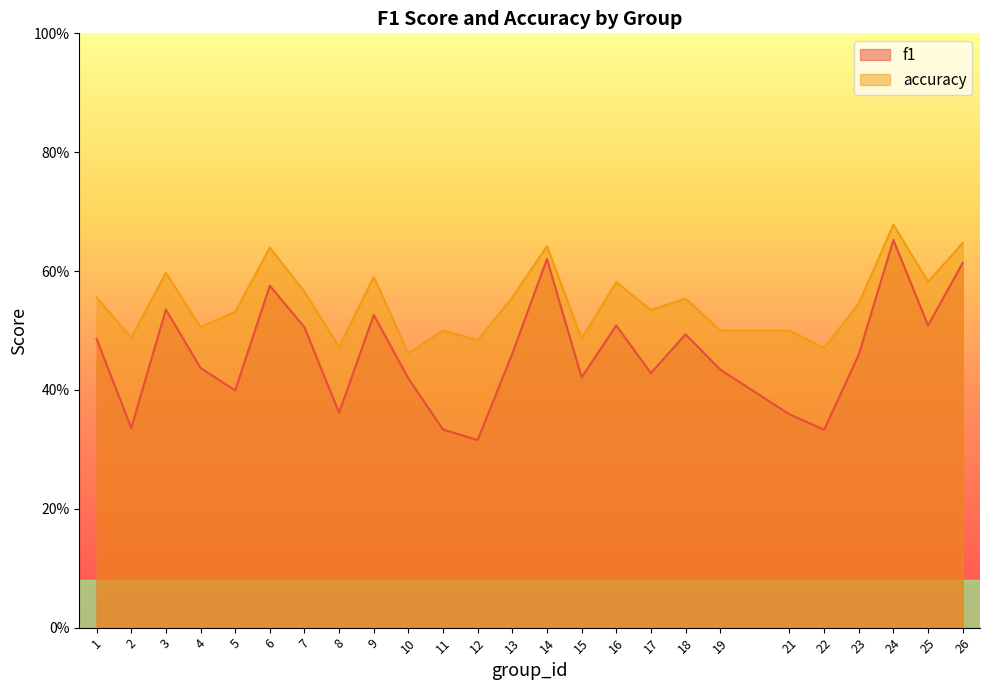

Is the value of f1 at 4 greater than the value of accuracy at 1?

No